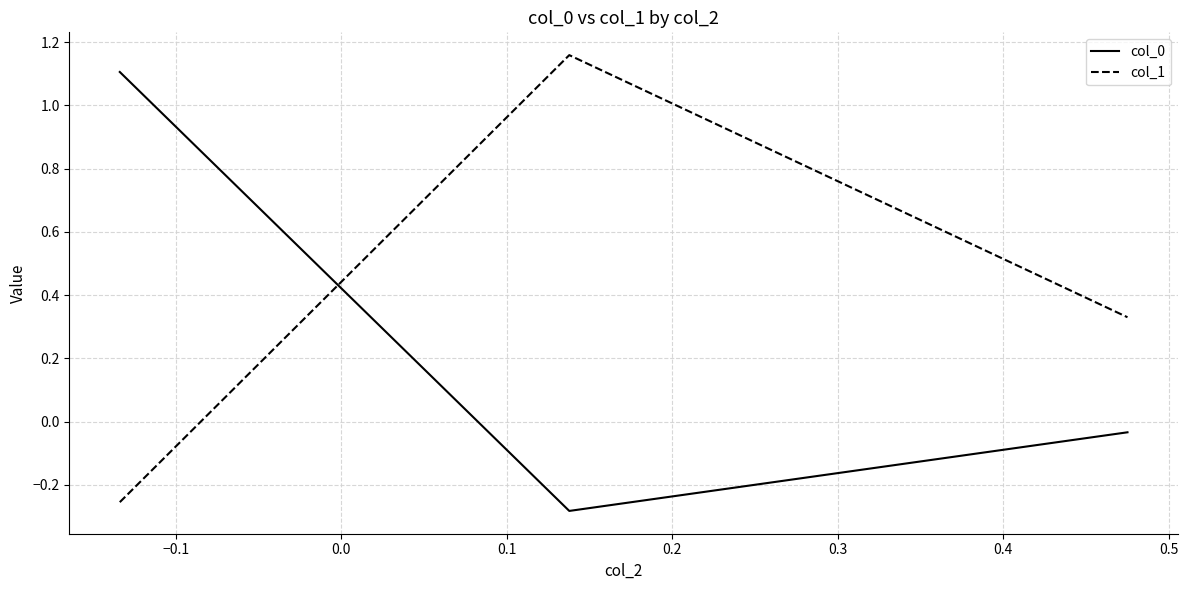

What is the difference between the second highest and minimum values in the col_1 series?

0.6